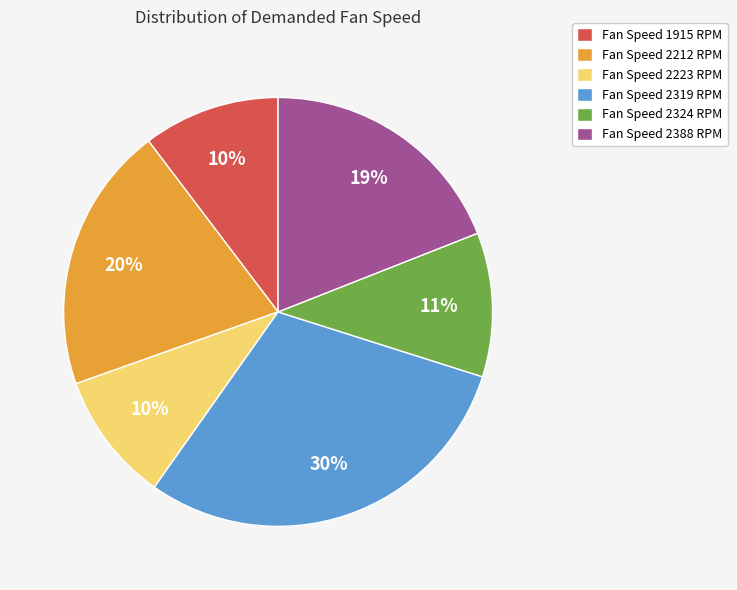

Between Fan Speed 2223 RPM and Fan Speed 2388 RPM, which is larger?

Fan Speed 2388 RPM